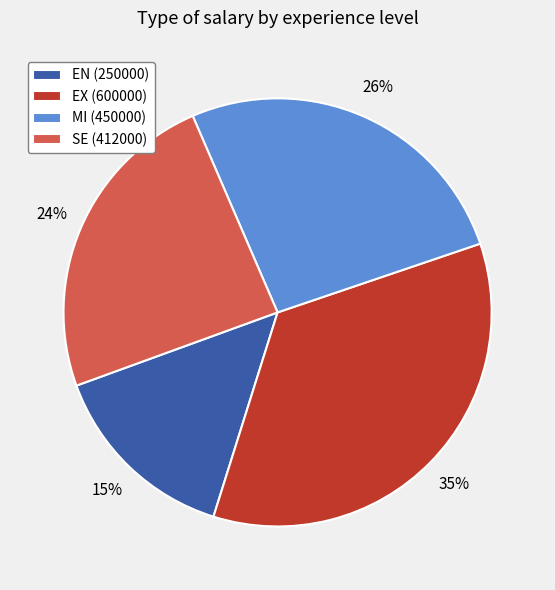

Combined, do EN (250000) and SE (412000) account for over 50%?

No